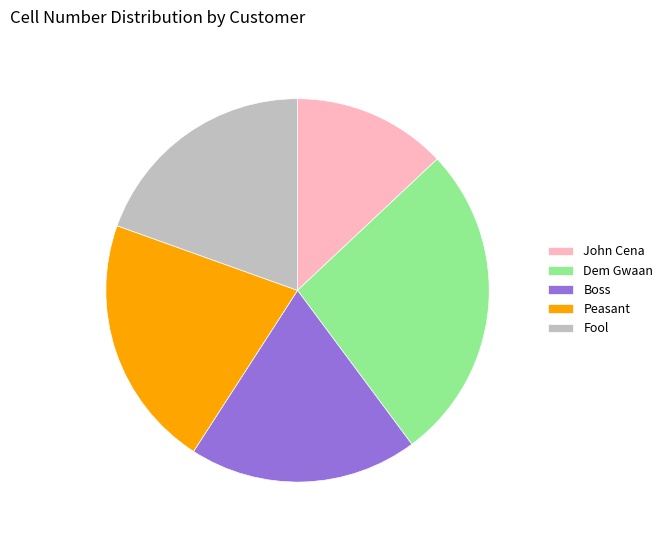

Is the sum of Boss and Dem Gwaan greater than half?

No